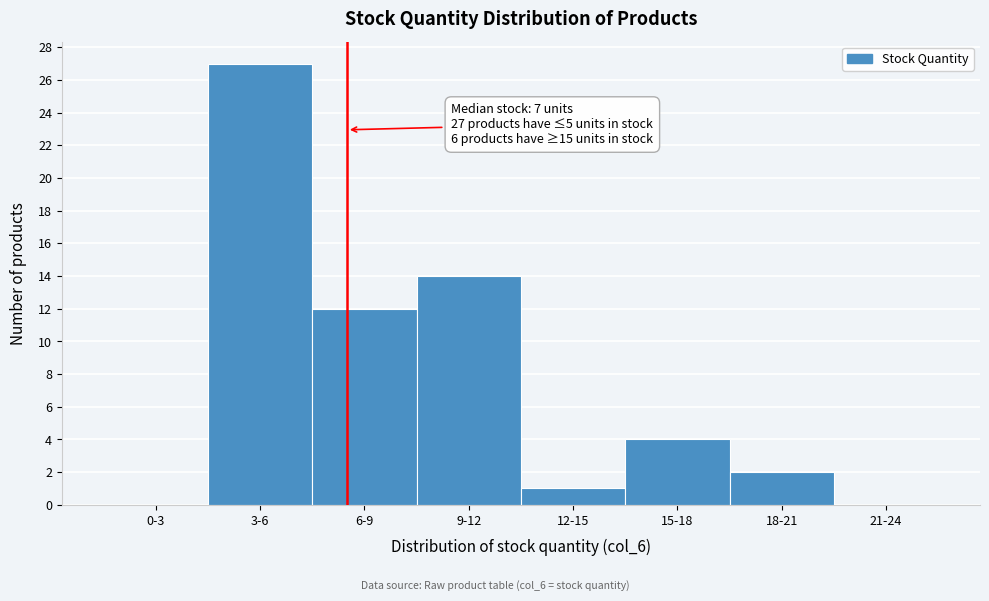

Reading left to right, transcribe all the data shown in this chart.

0-3=0	3-6=27	6-9=12	9-12=14	12-15=1	15-18=4	18-21=2	21-24=0